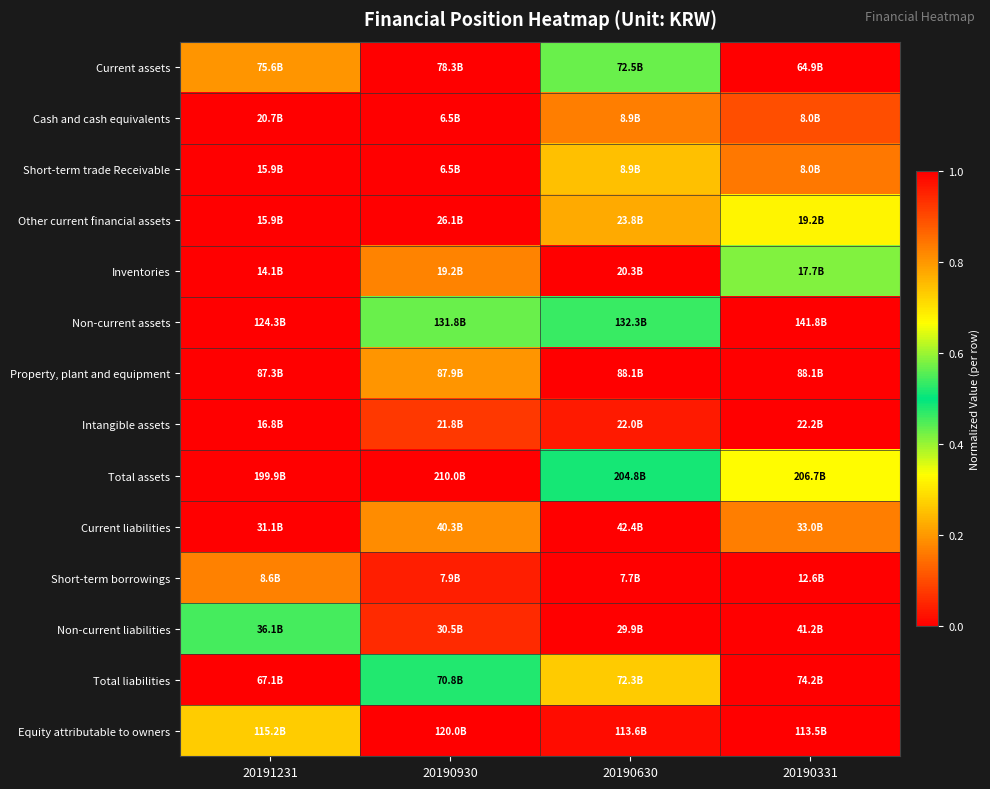

What is the maximum value shown in the chart?

1.0